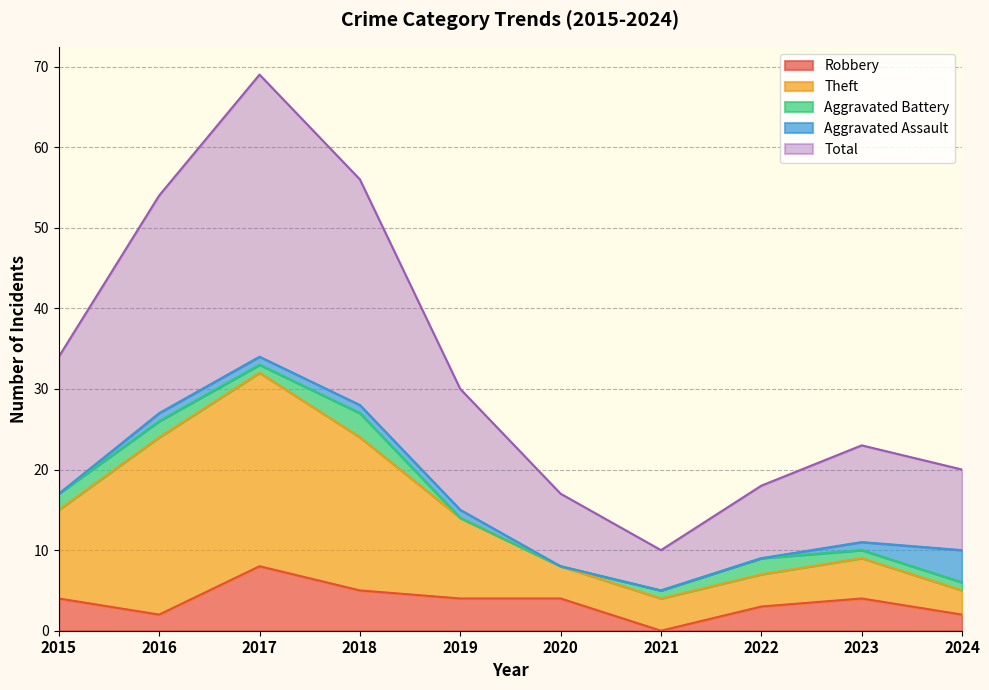

What is the highest value of the Robbery series?

8